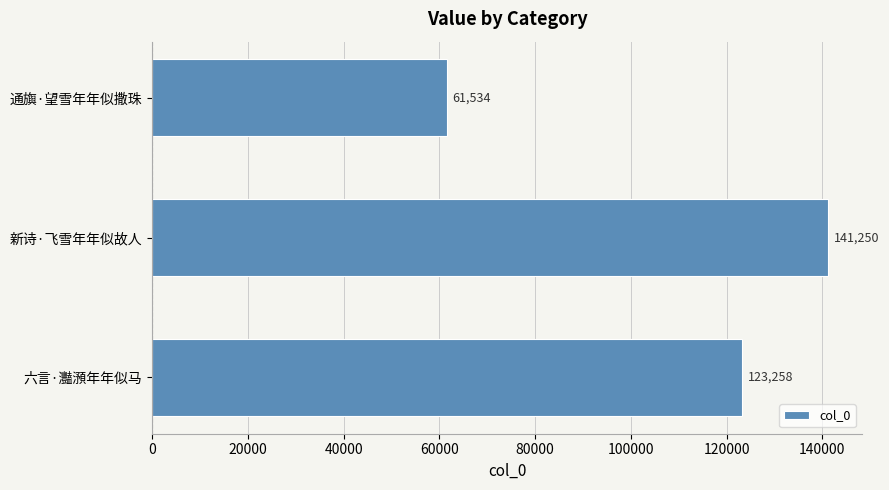

Reading bottom to top, extract all data points from this chart.

六言·灩澦年年似马=123258	新诗·飞雪年年似故人=141250	通旟·望雪年年似撒珠=61534